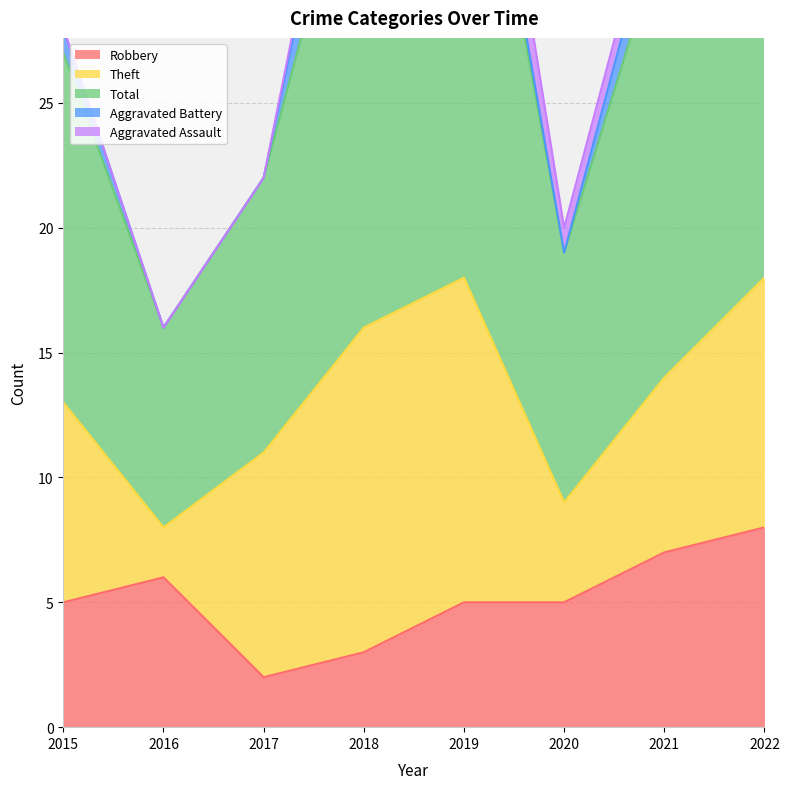

At which label does Robbery reach its minimum?

2017